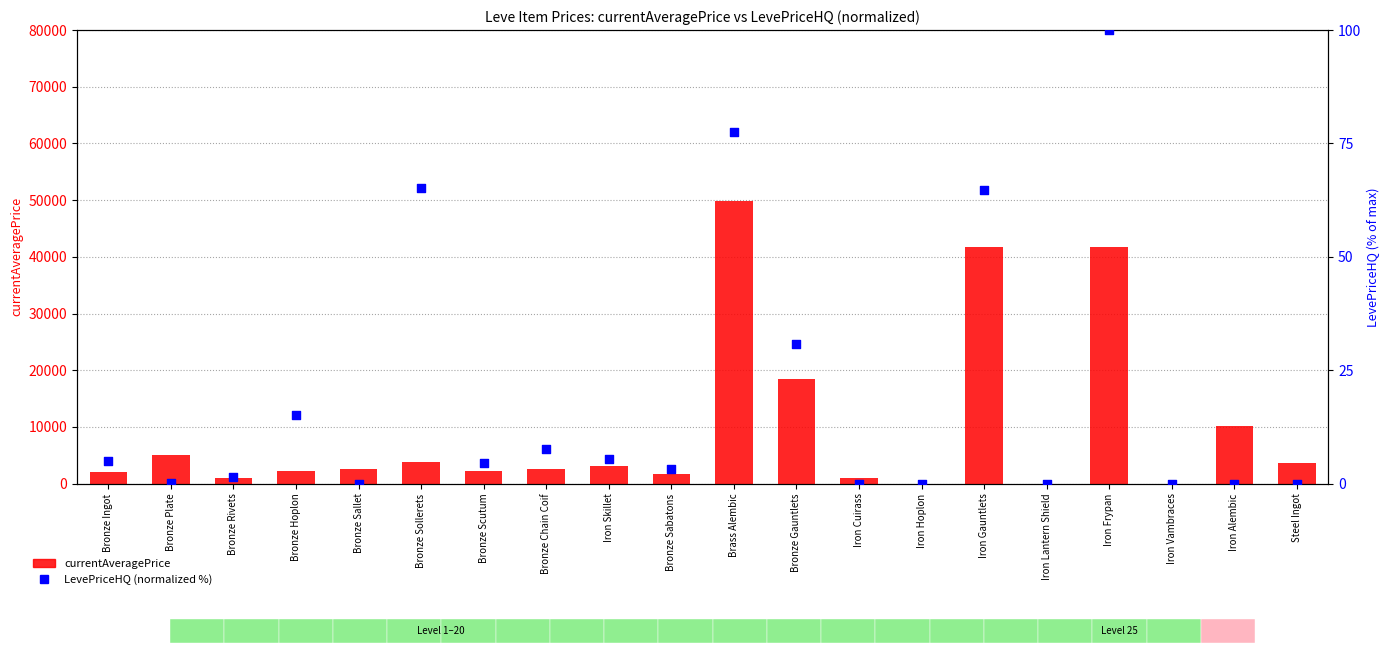

What is the total value across all series at Iron Lantern Shield?

7.0